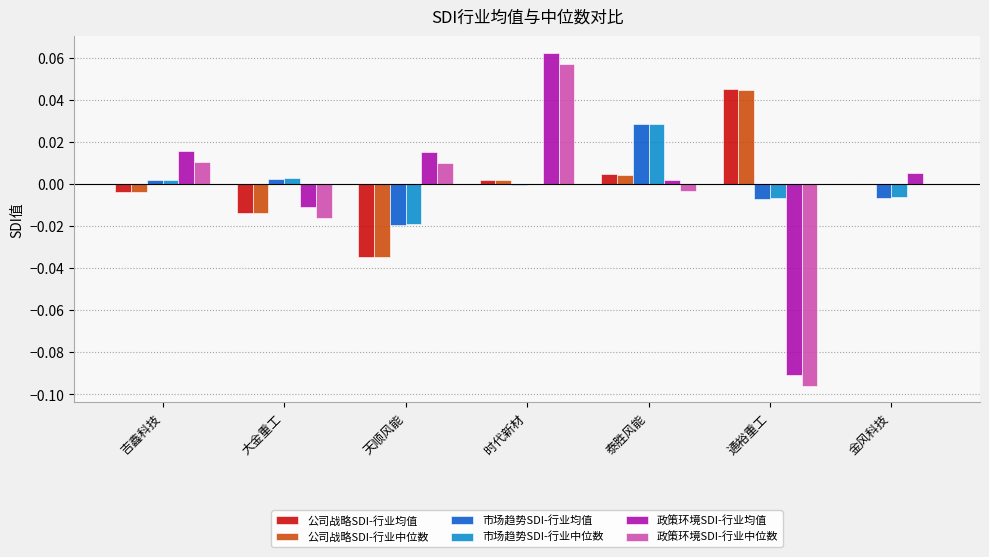

Count the number of data series in this chart.

6